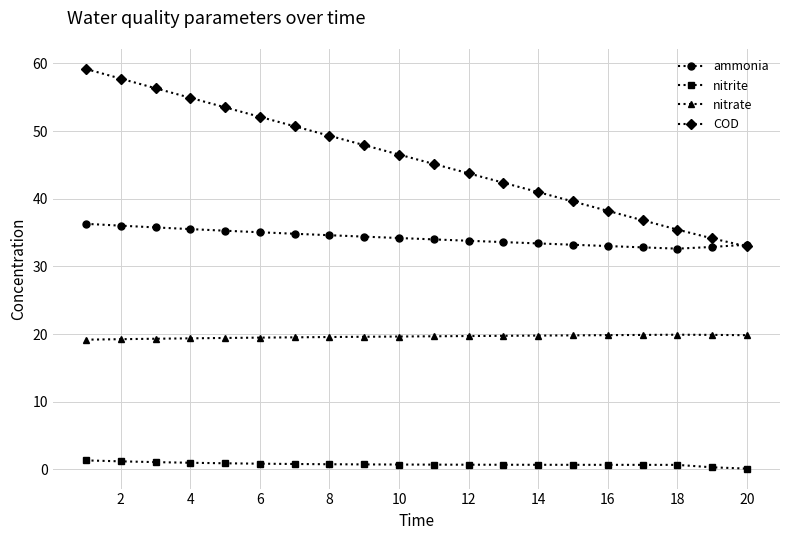

True or false: ammonia and nitrite cross at least once.

False